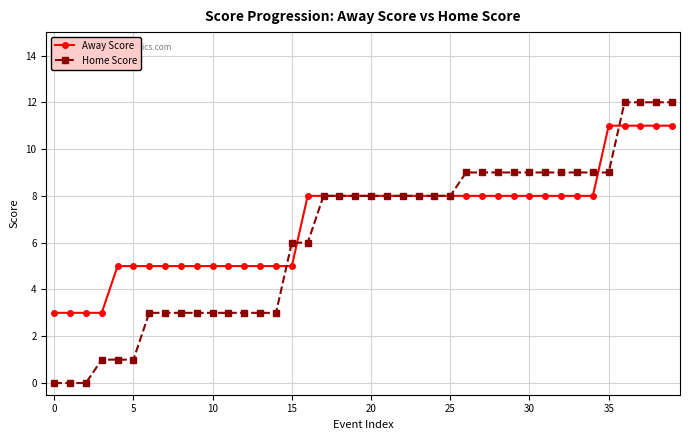

What is the maximum value shown in the chart?

12